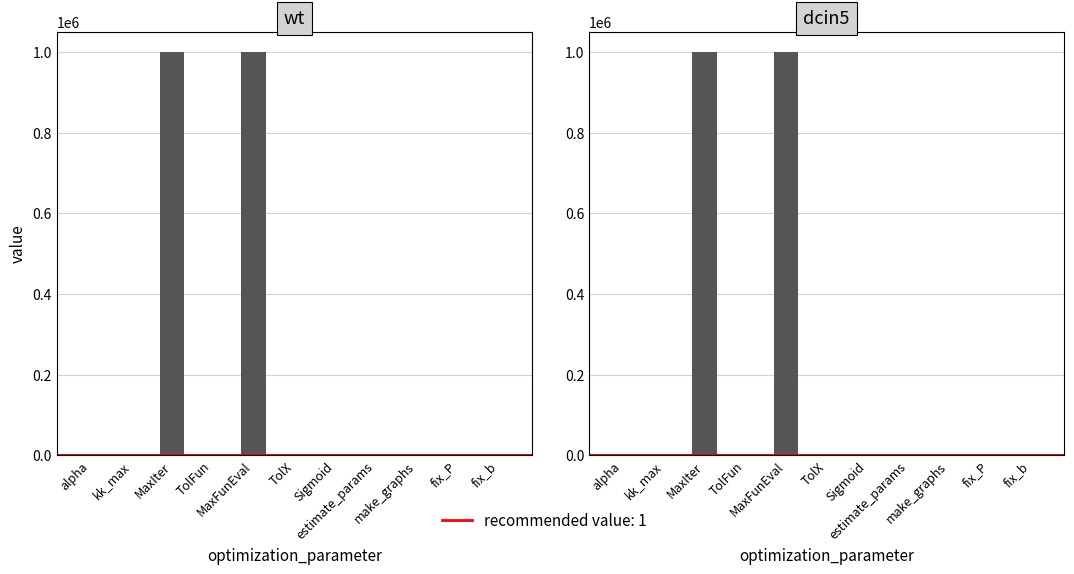

How many positive values does the dcin5 series have?

10